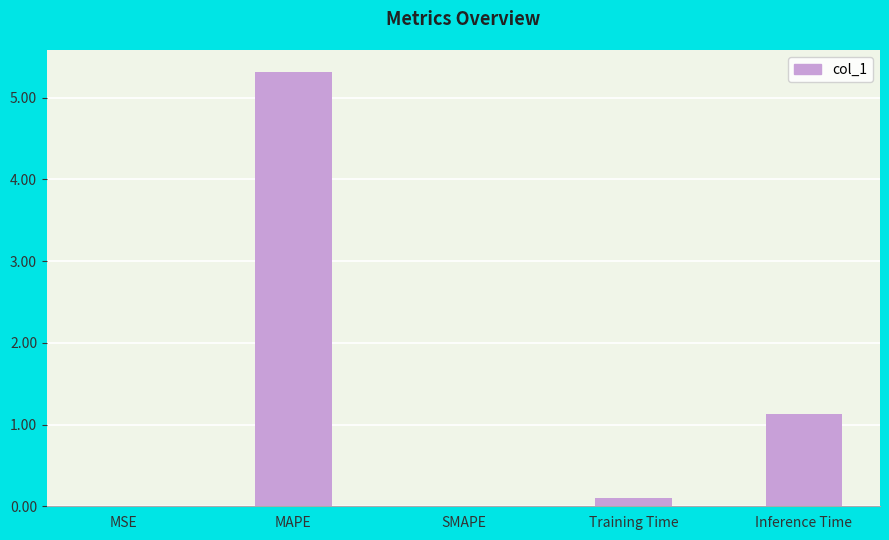

Are the bars grouped side by side (vs. stacked)?

No